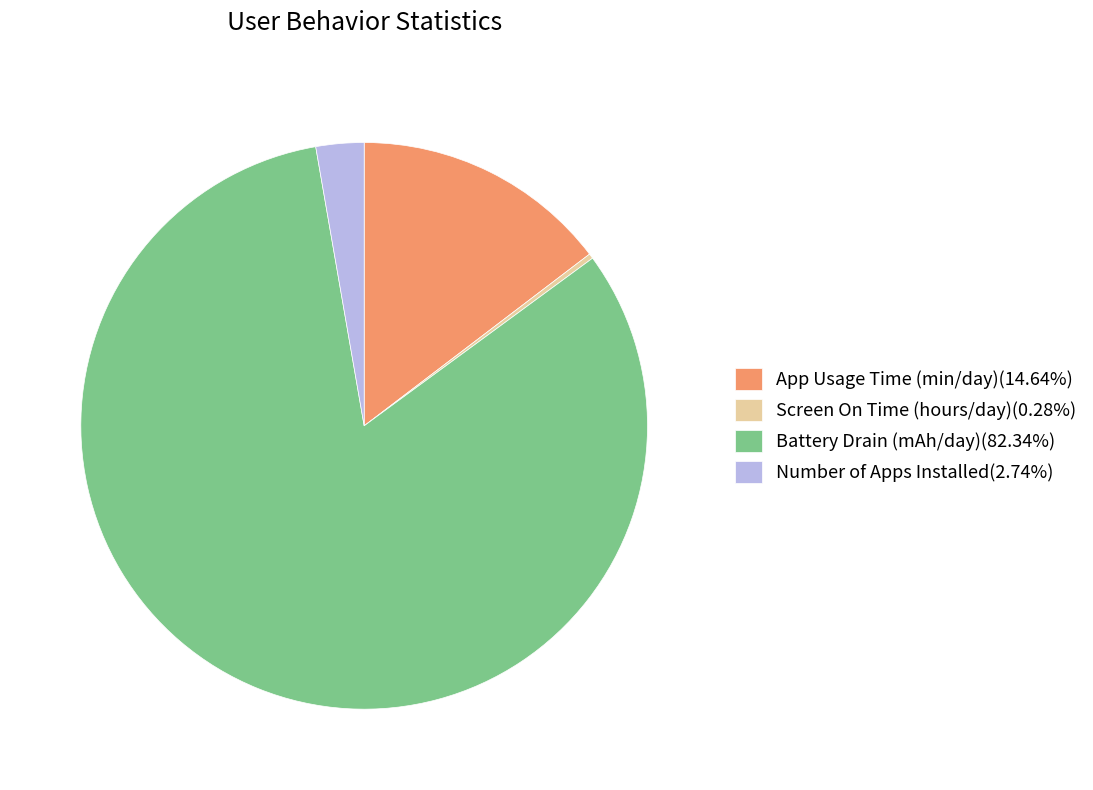

Count the number of slices in the pie.

4